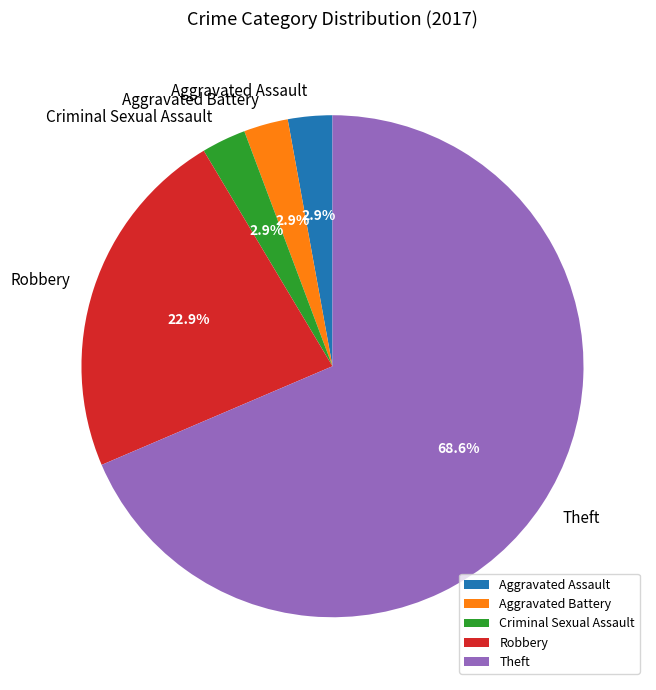

Is there any slice that represents more than half of the pie?

Yes